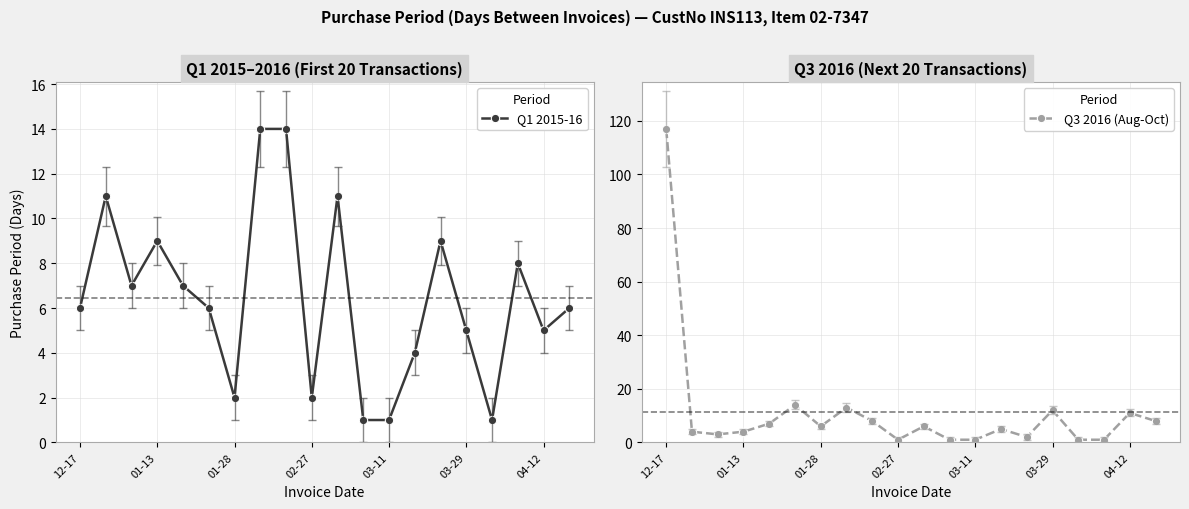

Rank the series by their average value, from lowest to highest.

Q1 2015-16, Q3 2016 (Aug-Oct)